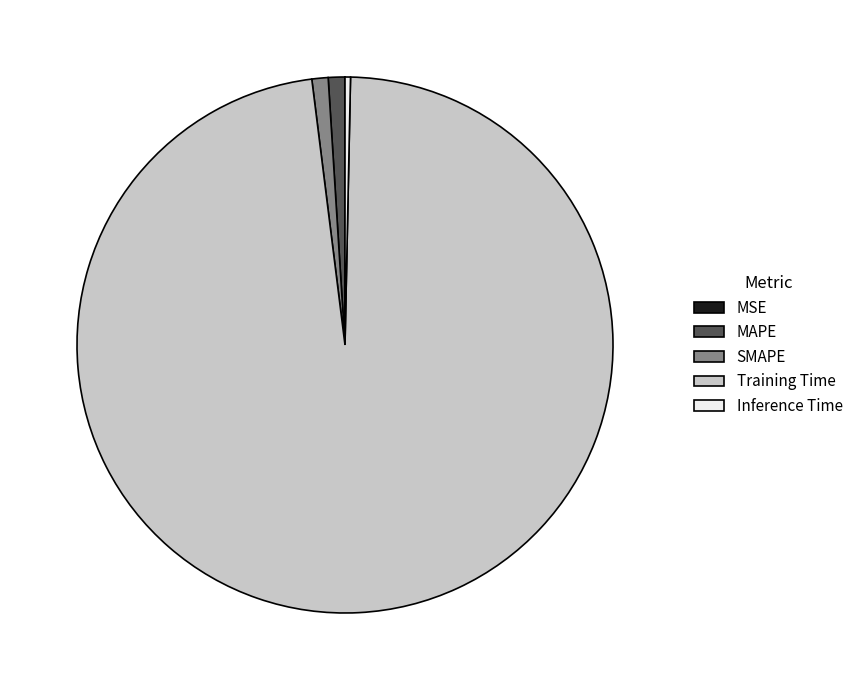

Does any single category account for the majority?

Yes